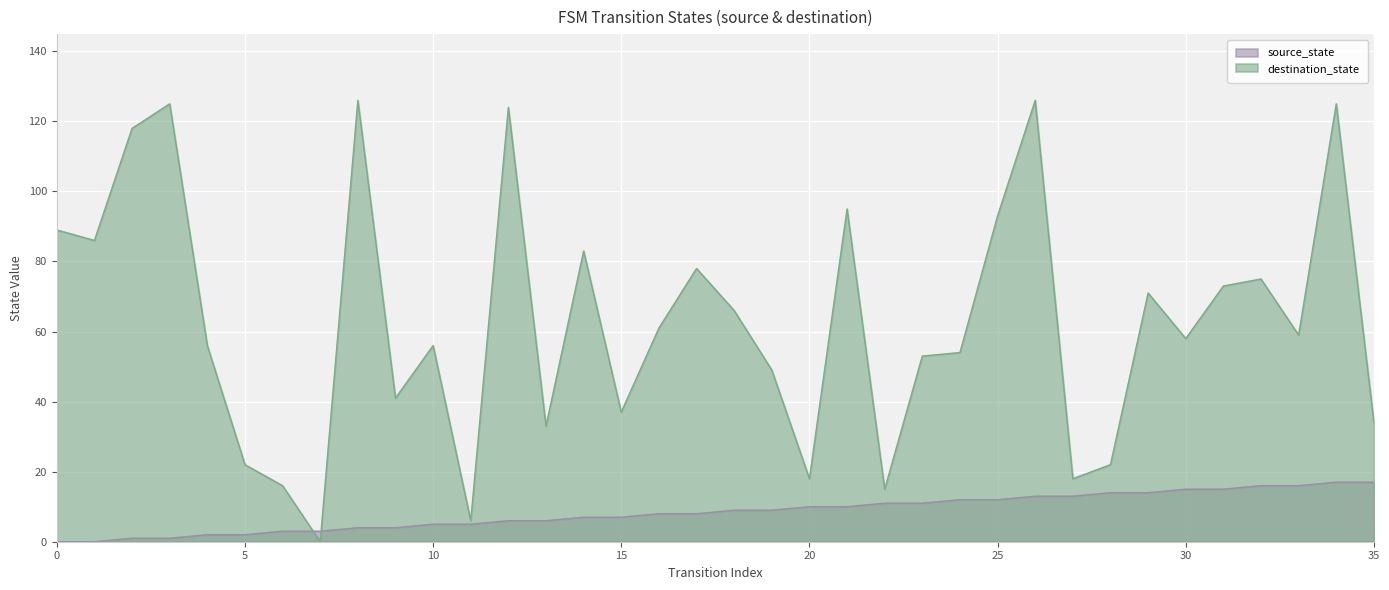

Which series has the widest spread of values?

destination_state